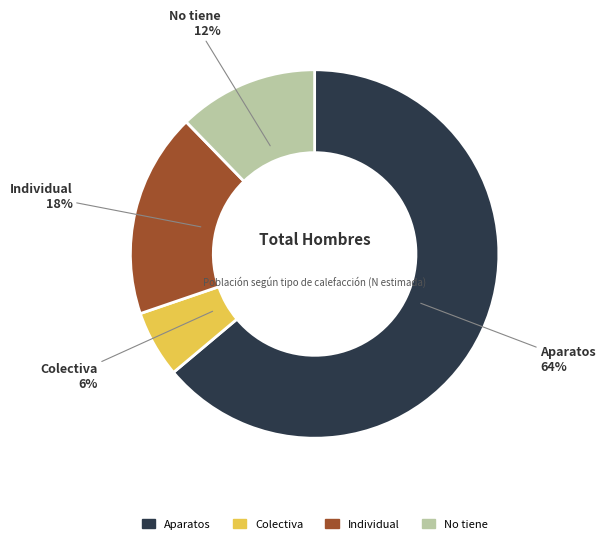

True or false: Aparatos accounts for 77% of the total.

False